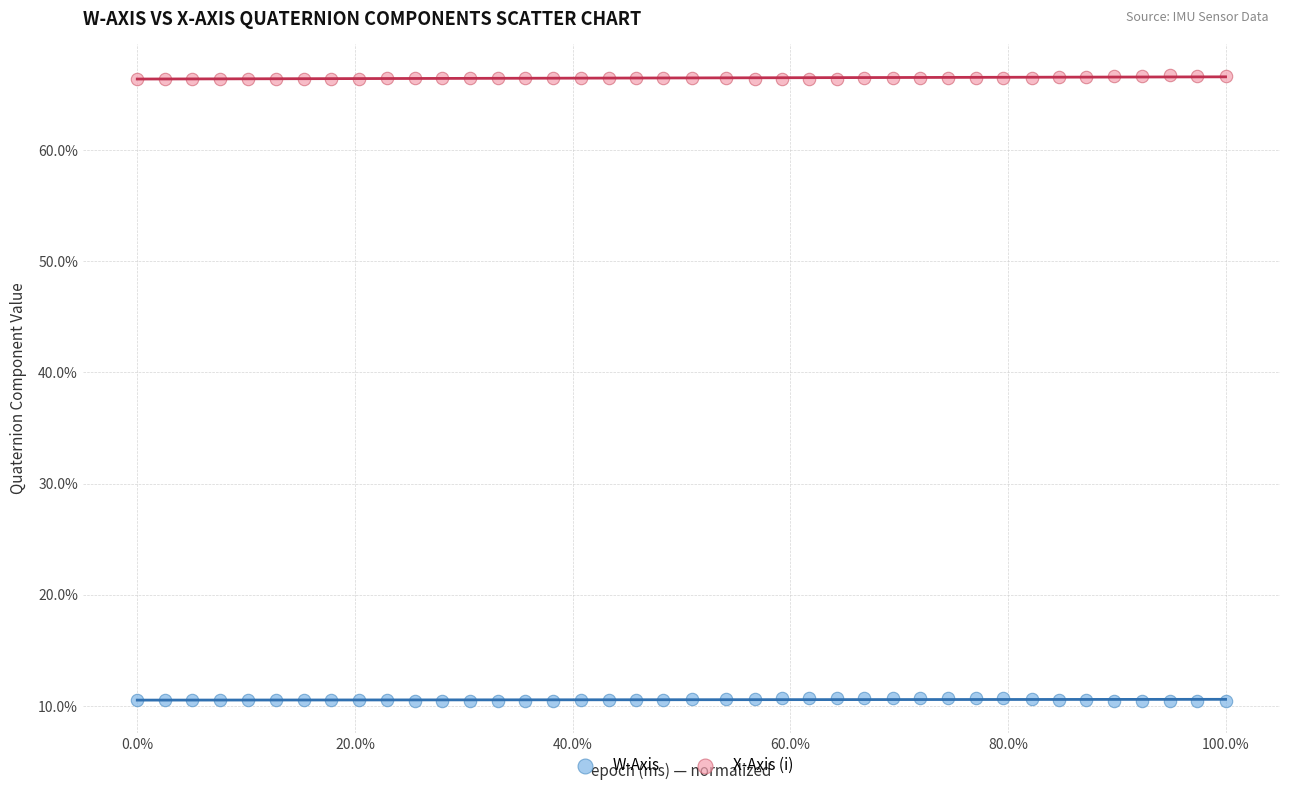

What is the X range (max minus min) for the scatter plot?

100.0